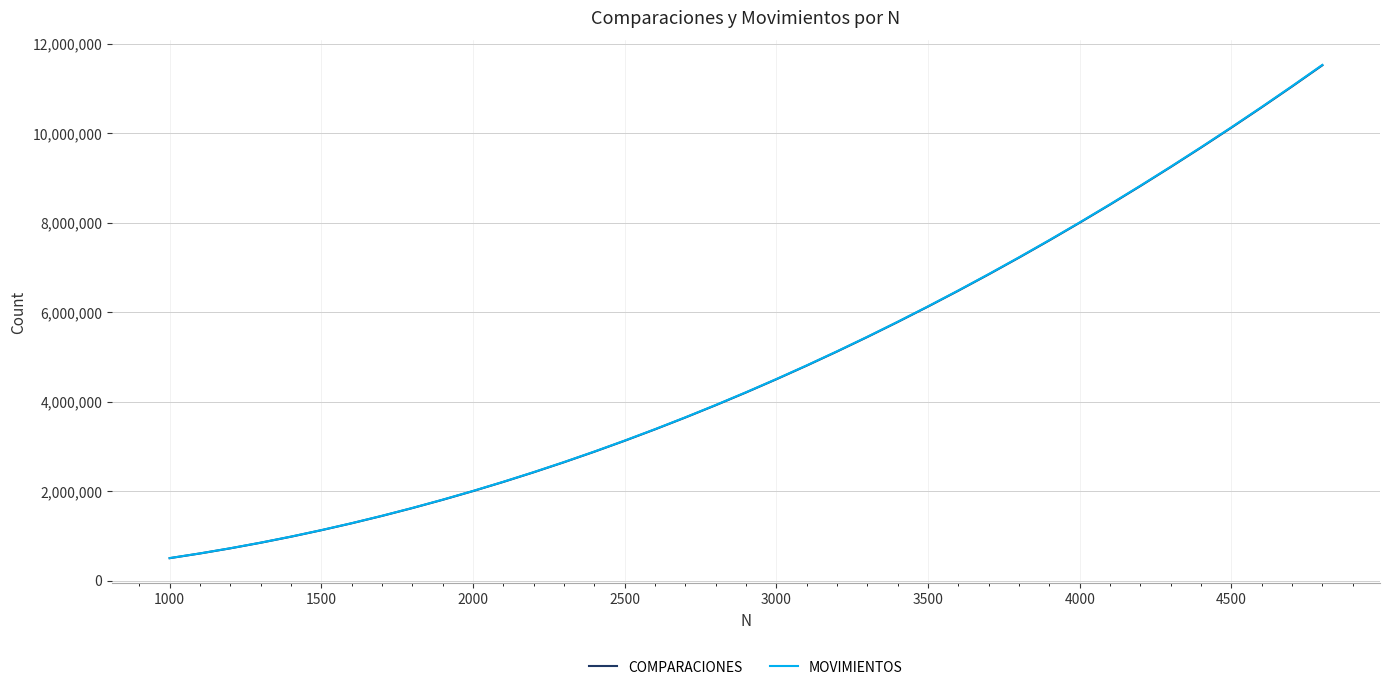

True or false: COMPARACIONES has more than 1 points higher than both neighbors.

False